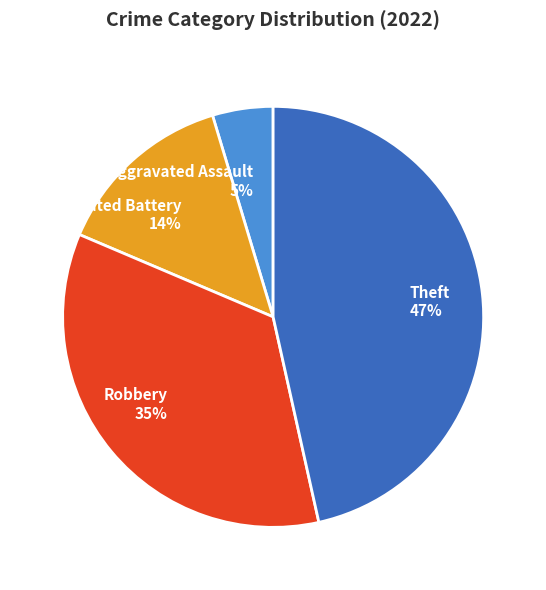

Which category has the smallest portion of the pie?

Aggravated Assault